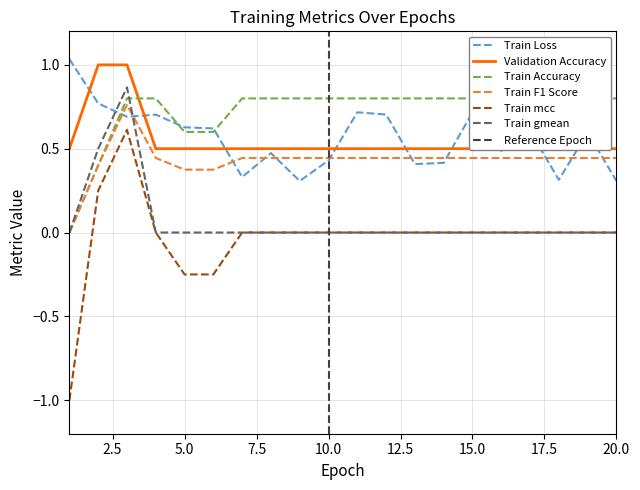

At how many categories does at least one series exceed 0?

20